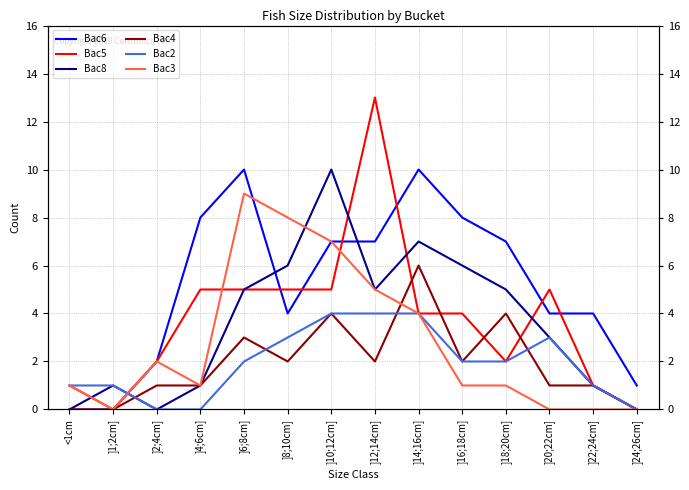

In Bac2, how many points are higher than both neighbors (excluding endpoints)?

1